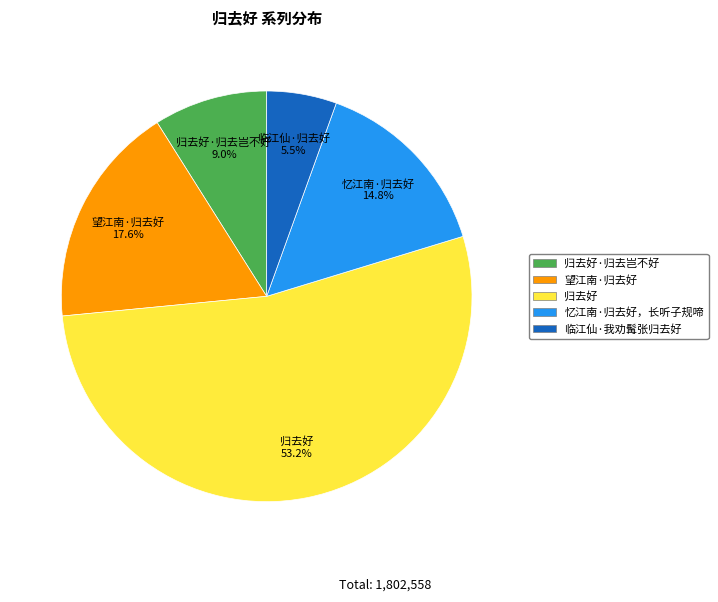

Count the number of slices in the pie.

5